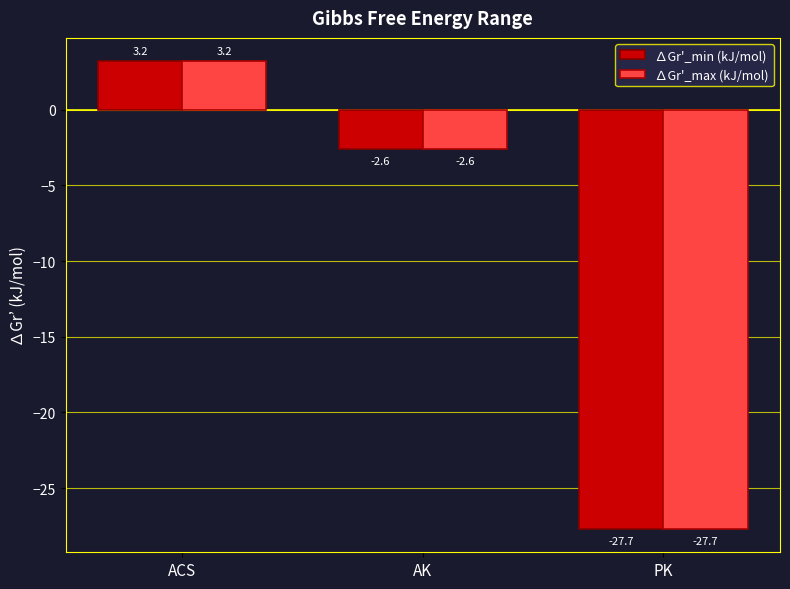

Read the ∆Gr'_max (kJ/mol) value at AK.

-2.6